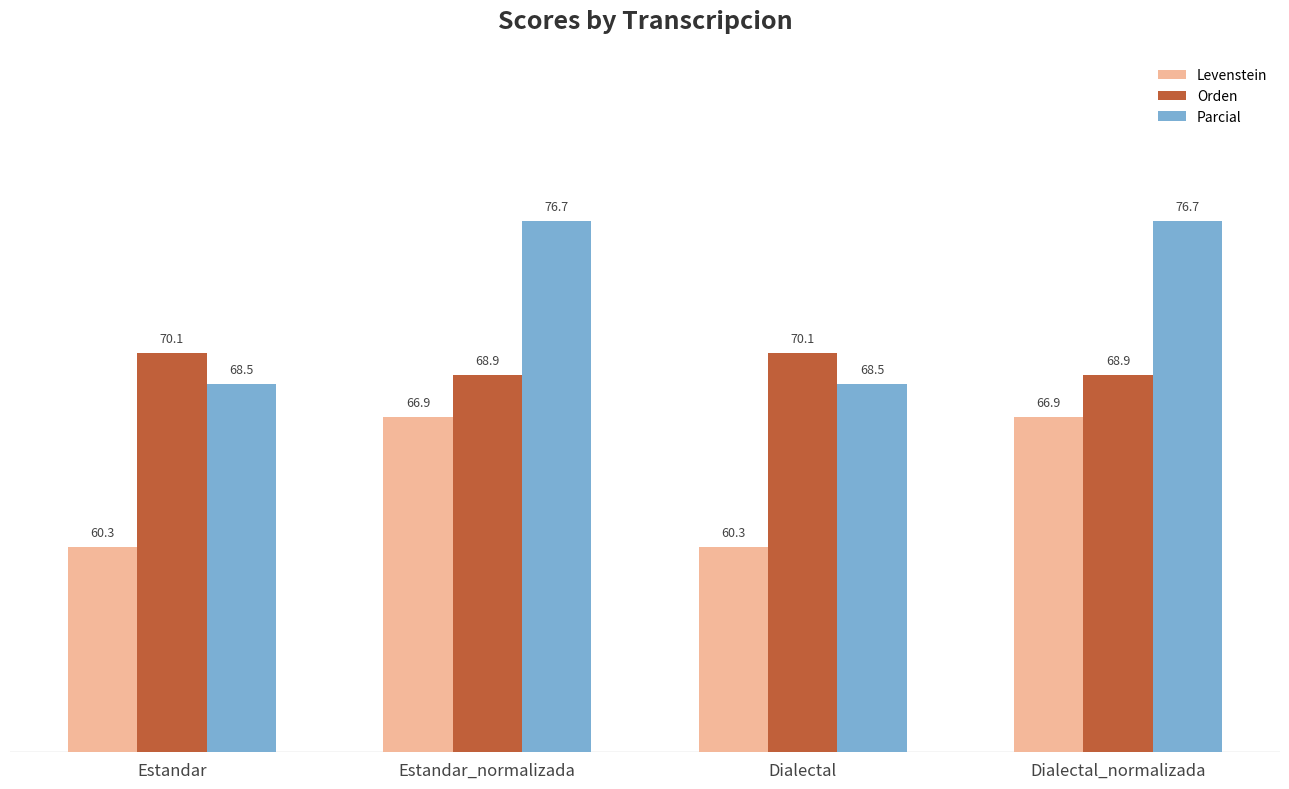

Which series has the largest total across all categories?

Parcial